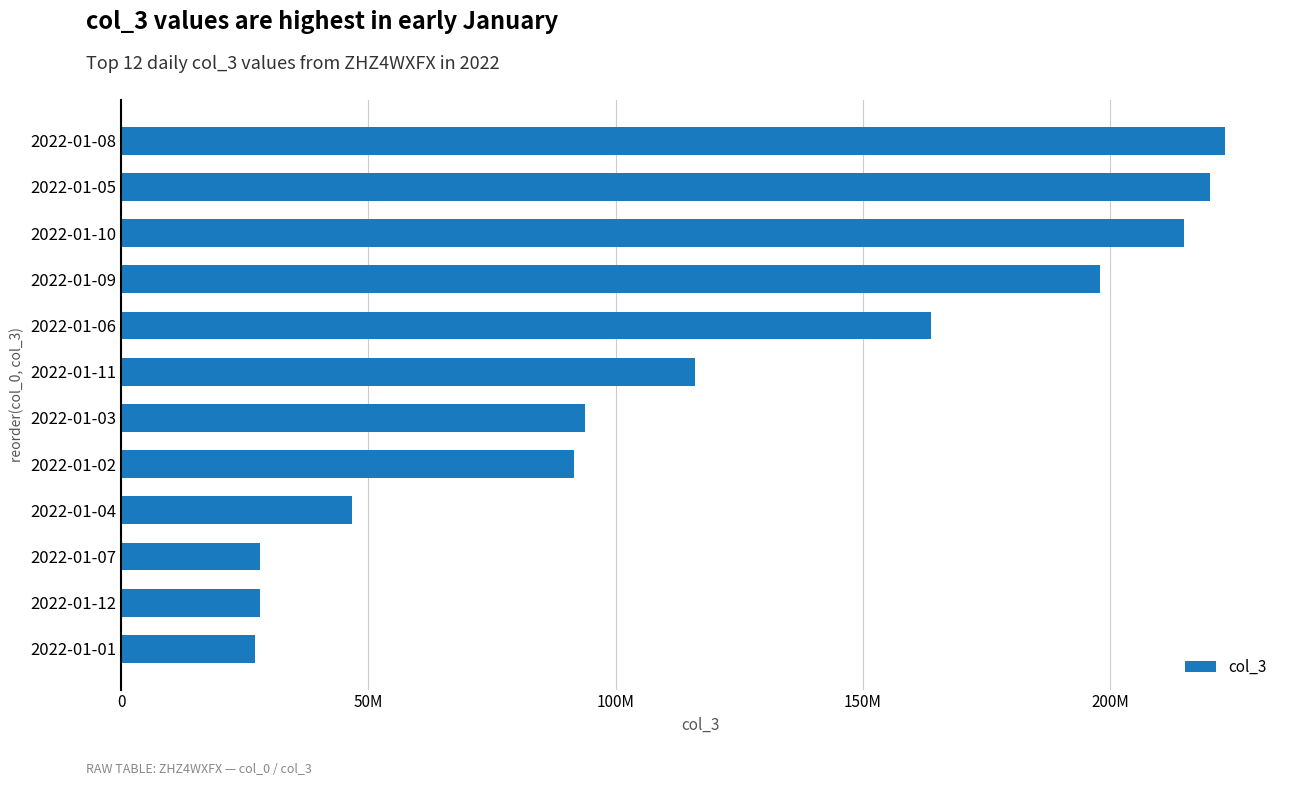

What is the difference between the second highest and second lowest values?

192153456